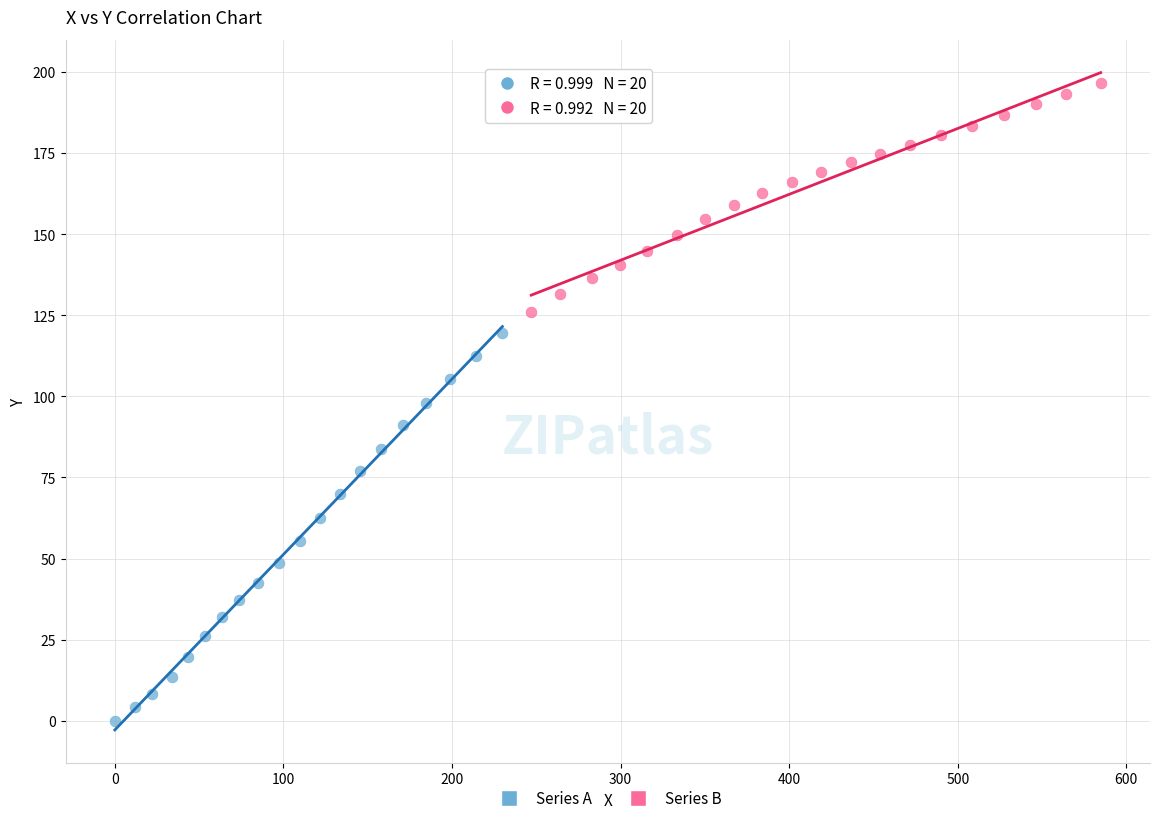

What are all the series names shown in the legend?

Series A, Series B